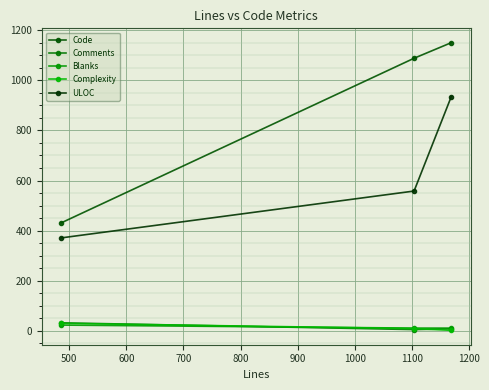

Which series has the largest total across all categories?

Code